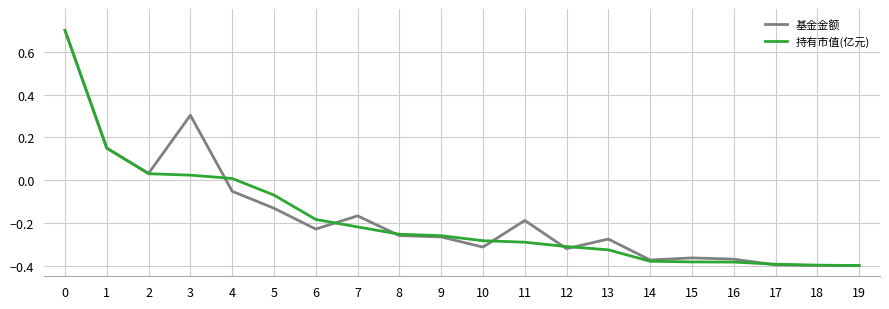

What is the highest value of the 持有市值(亿元) series?

0.7